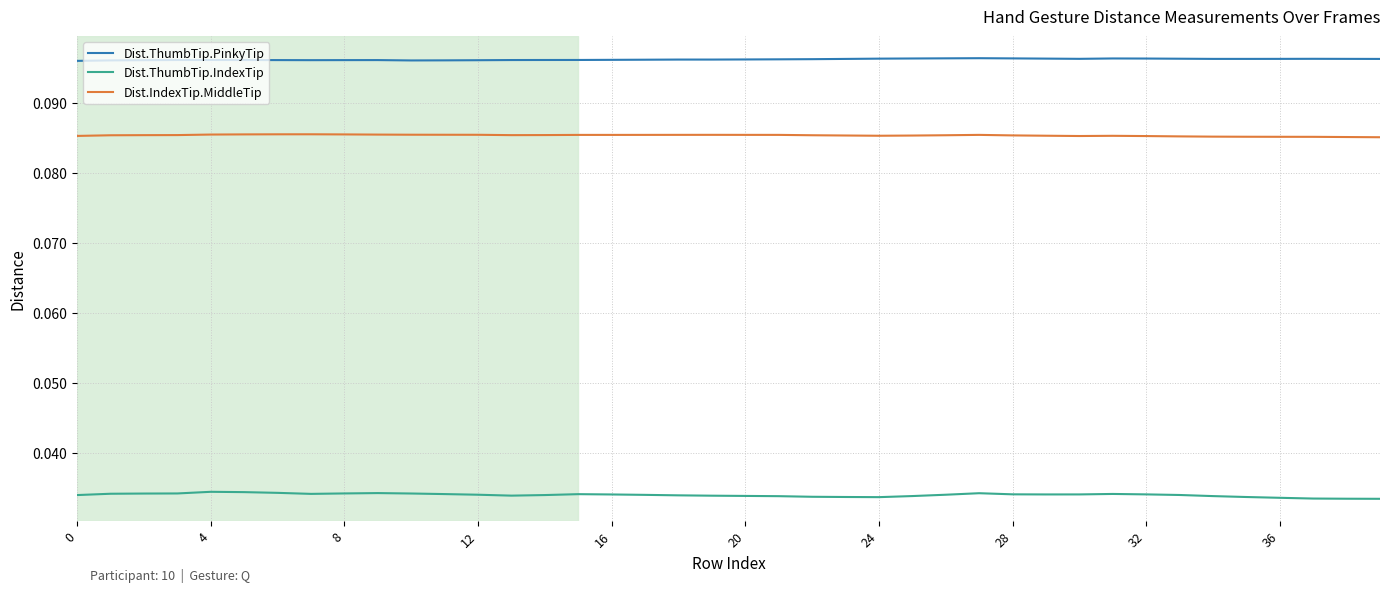

List the series in order of their overall mean, highest first.

Dist.ThumbTip.PinkyTip, Dist.IndexTip.MiddleTip, Dist.ThumbTip.IndexTip